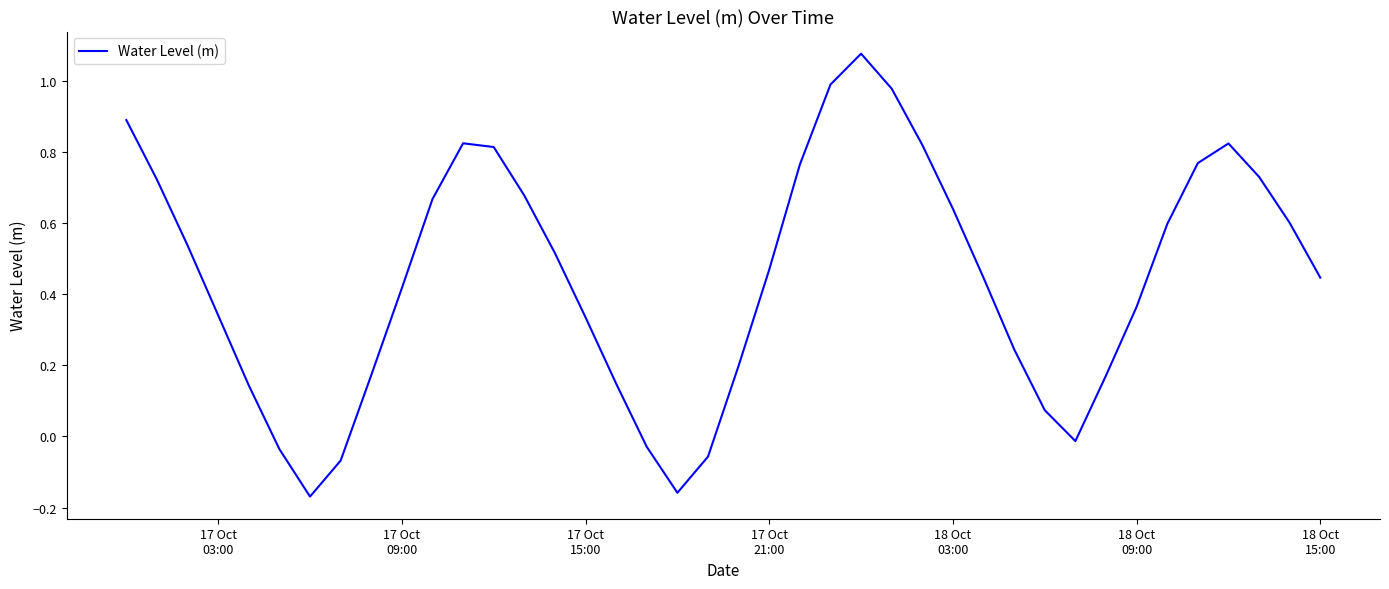

What is the difference between the maximum and minimum values?

1.2